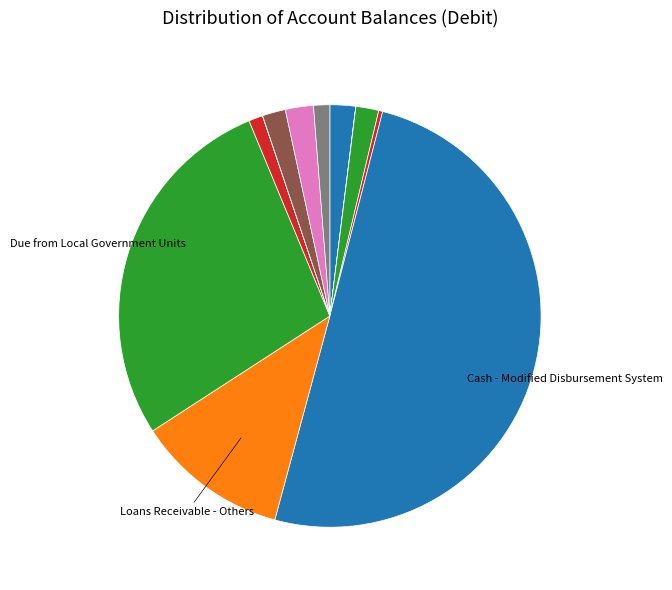

Rank the categories by value from highest to lowest.

Cash - Modified Disbursement System, Due from Local Government Units, Loans Receivable - Others, Motor Vehicles, Cash - Collecting Officers, Office Equipment, Cash - Treasury/Agency Deposit, Regular, Furniture and Fixtures, Office Supplies Inventory, Cash - Treasury/Agency Deposit, Trust, Petty Cash, Other Structures